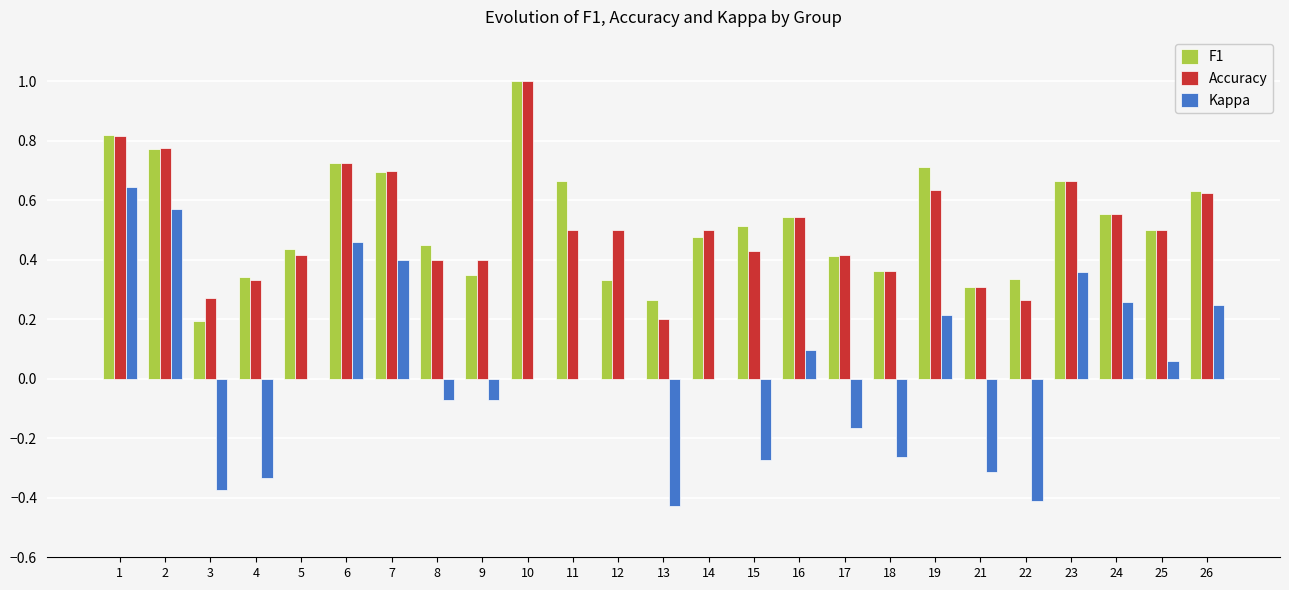

What is the sum of the F1 values at 1 and 18?

1.2